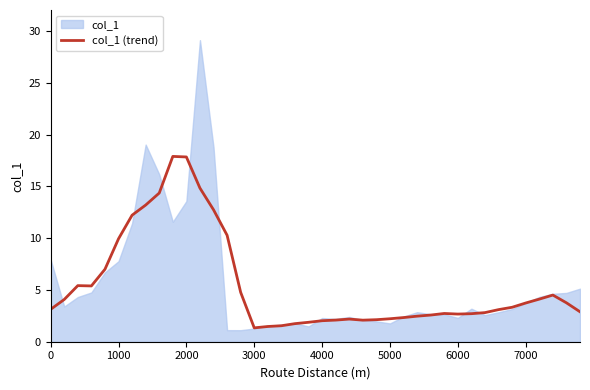

What is the highest value of the col_1 (trend) series?

17.9